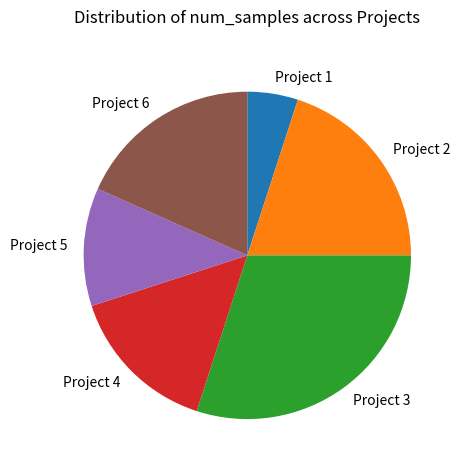

The Project 3 slice represents 30% of the pie. True or false?

True